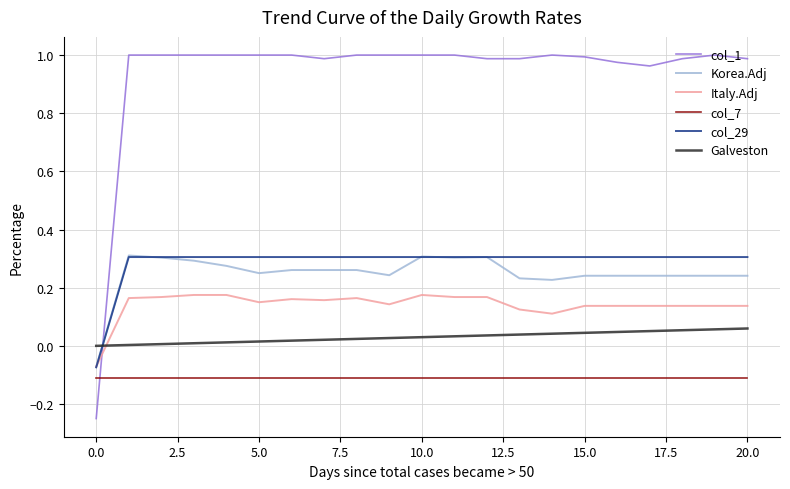

Which series has the widest spread of values?

col_1